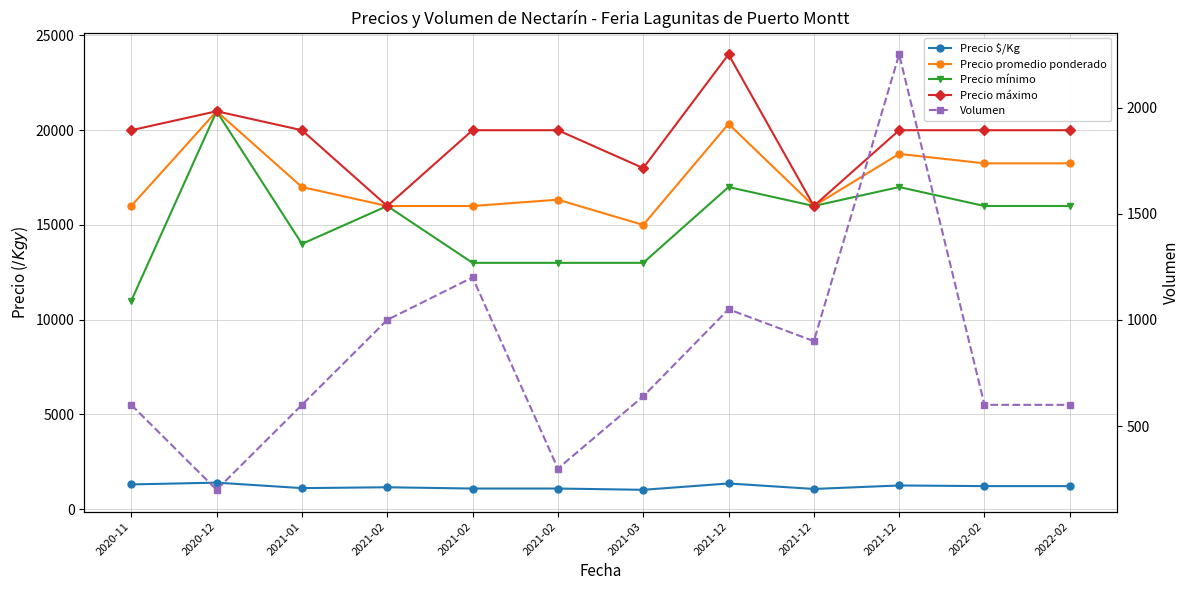

The Precio mínimo series shows 16000 at 2022-02. True or false?

True